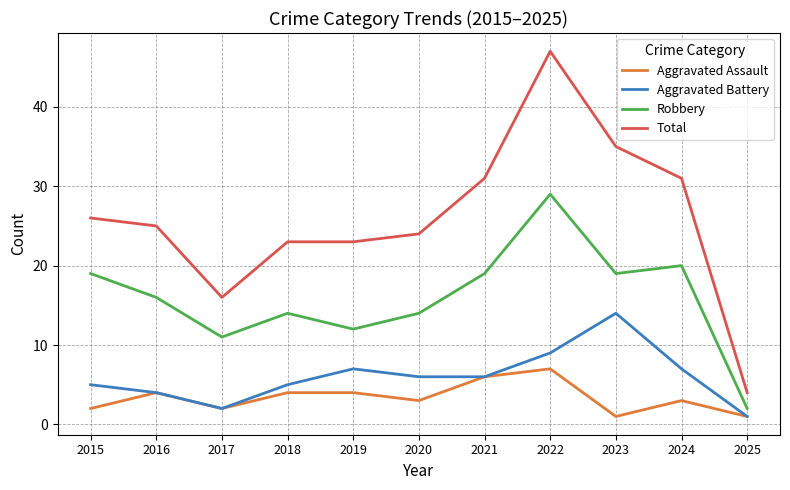

Which series has the largest range (max minus min)?

Total